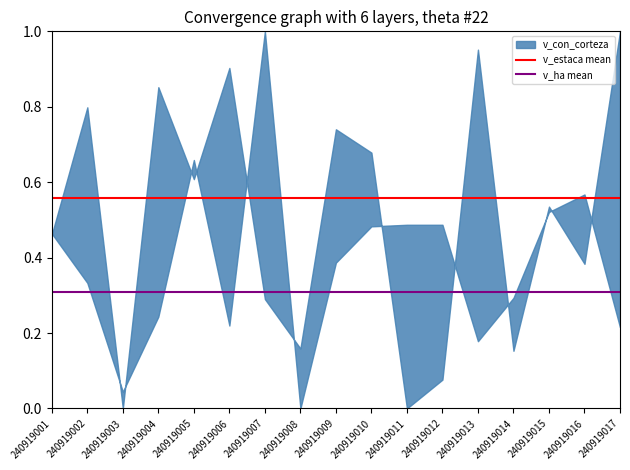

What is the highest value of the v_ha mean series?

0.3